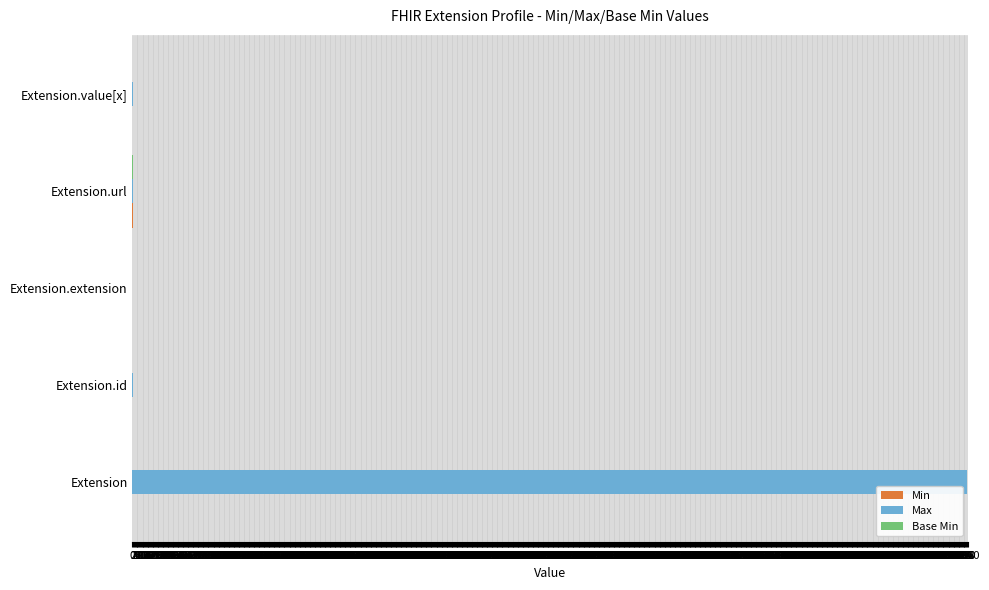

Which series has the largest total across all categories?

Max